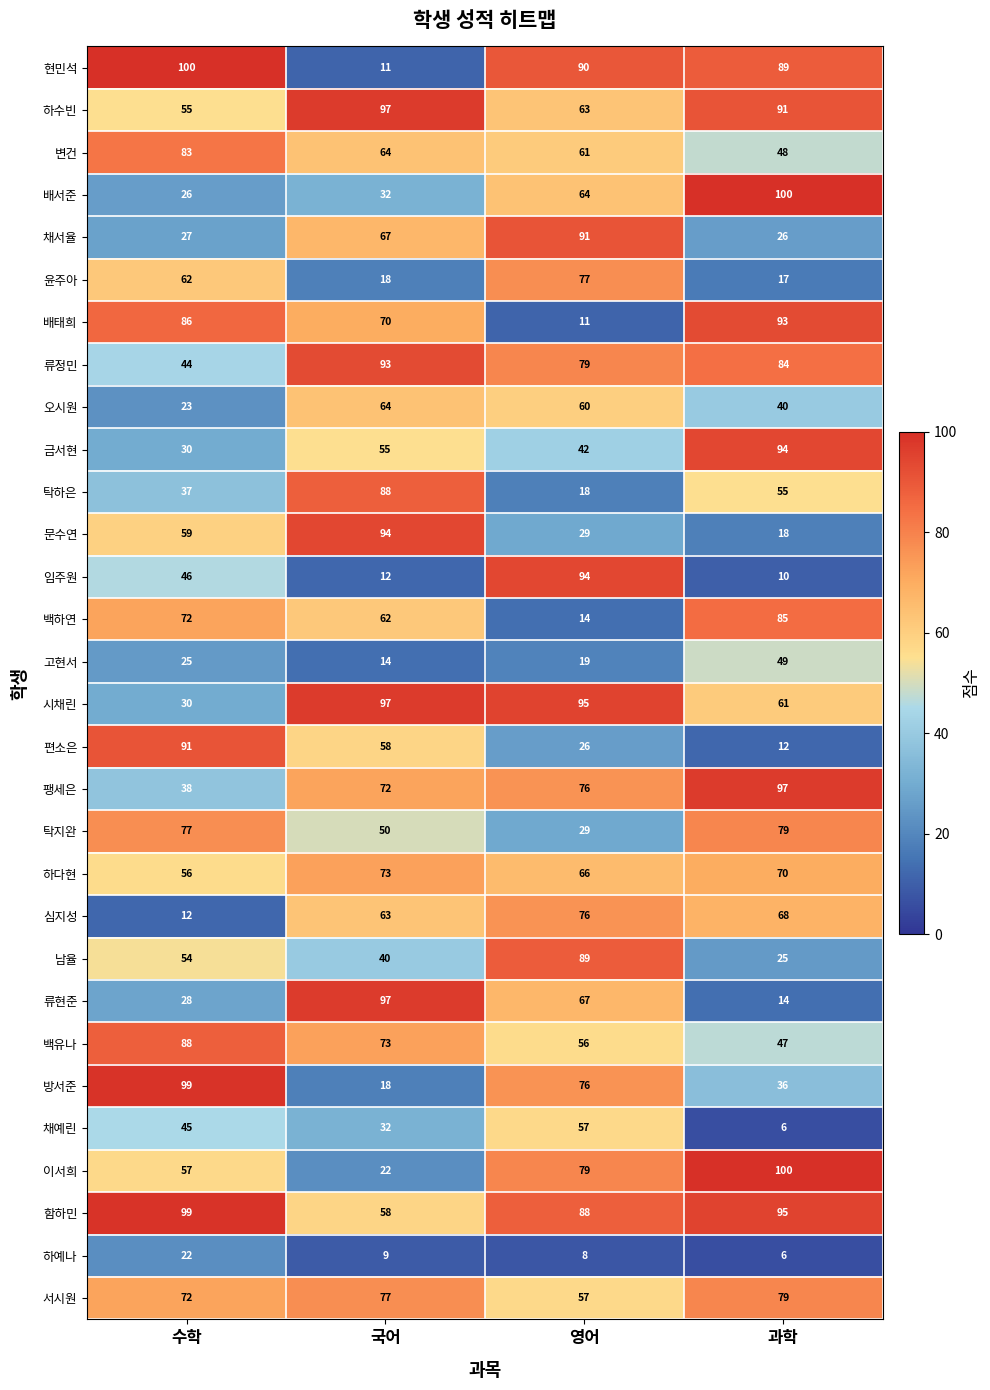

What is the spread (max minus min) of values at 영어?

87